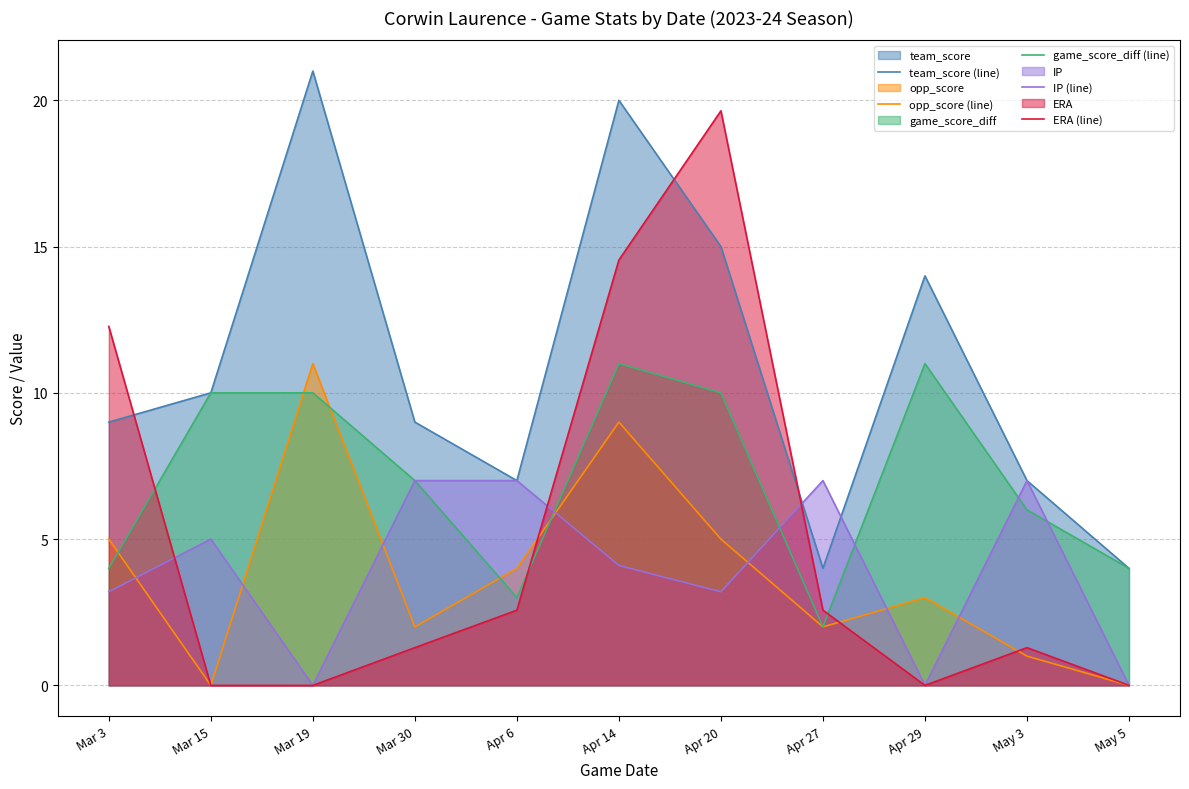

Is it true that game_score_diff (line) equals 5.8 at Mar 3?

False